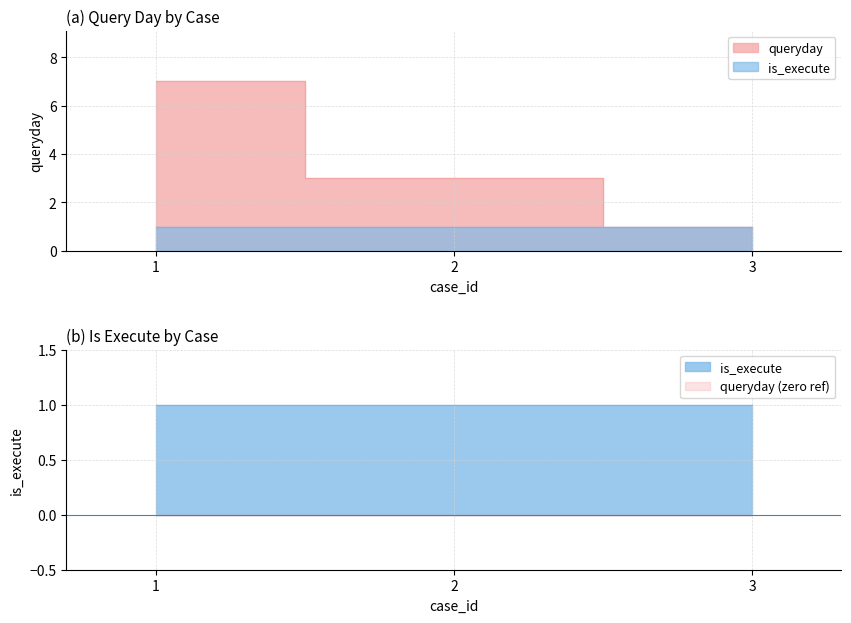

How many values are below 3?

1